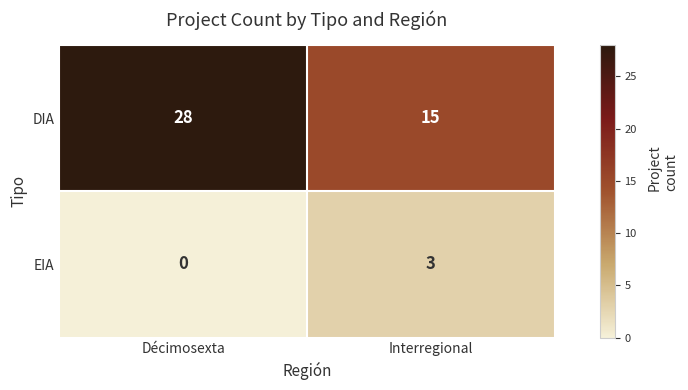

Reading right to left, list all the values displayed in this chart.

DIA: Interregional=15	Décimosexta=28
EIA: Interregional=3	Décimosexta=0